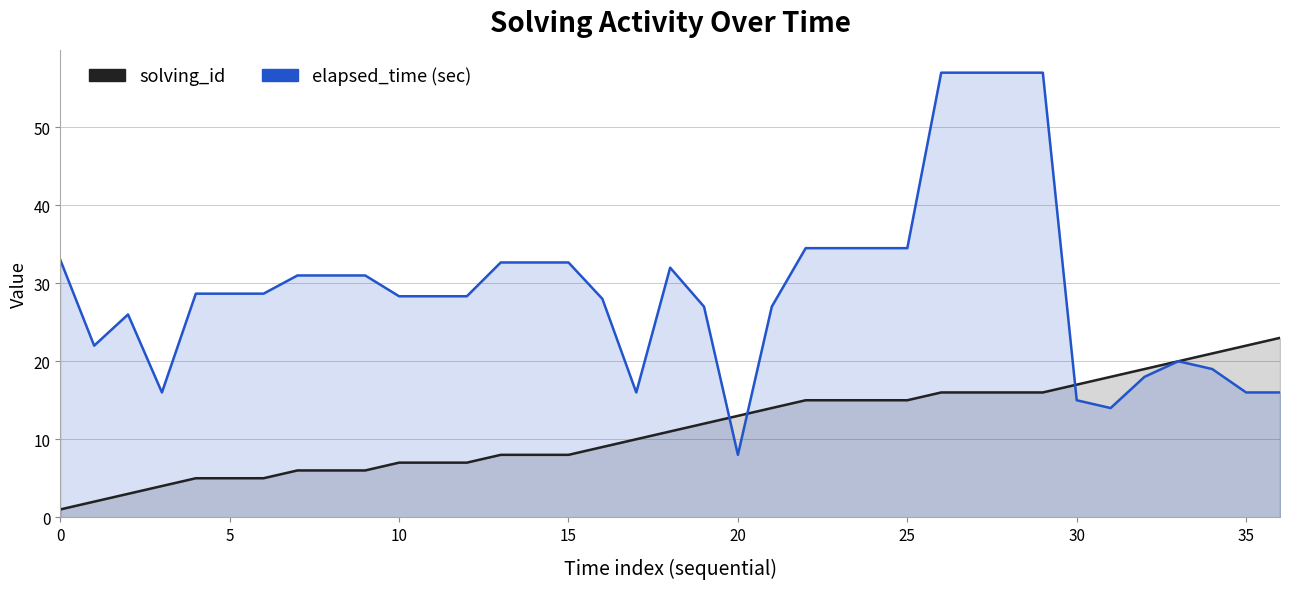

What is the label of the 22nd point from the left?

21